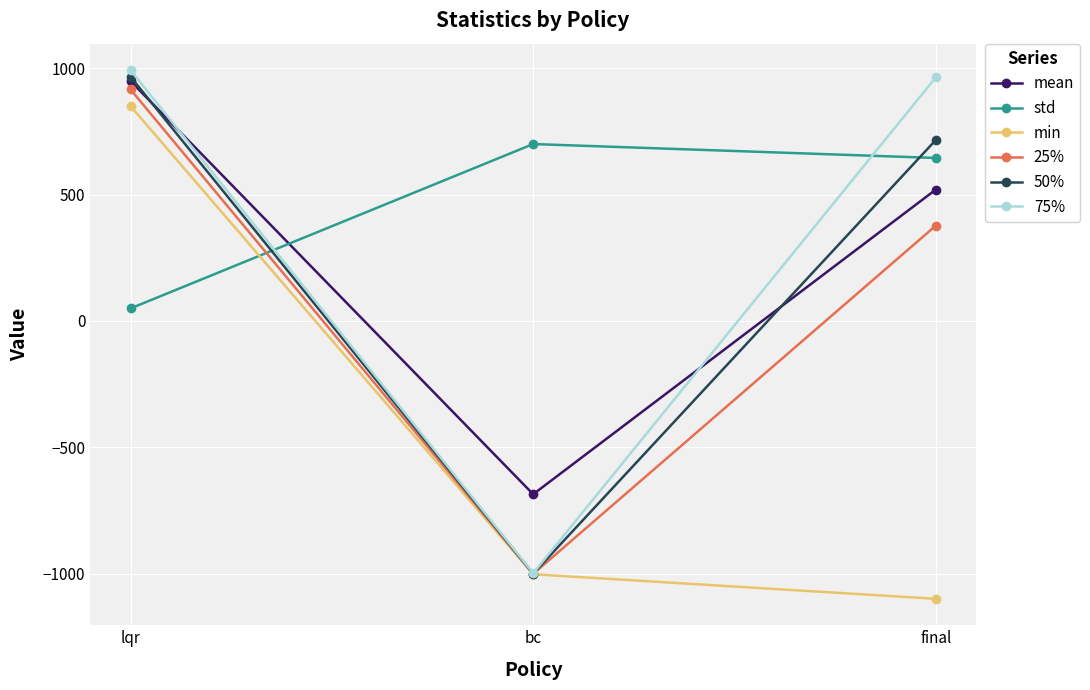

Reading left to right, list all the values displayed in this chart.

mean: 949.0	-685.6	519.9
std: 49.6	700.0	644.8
min: 850.3	-1002.2	-1099.3
25%: 915.9	-1000.6	377.3
50%: 966.1	-1000.0	716.1
75%: 992.5	-998.1	963.9